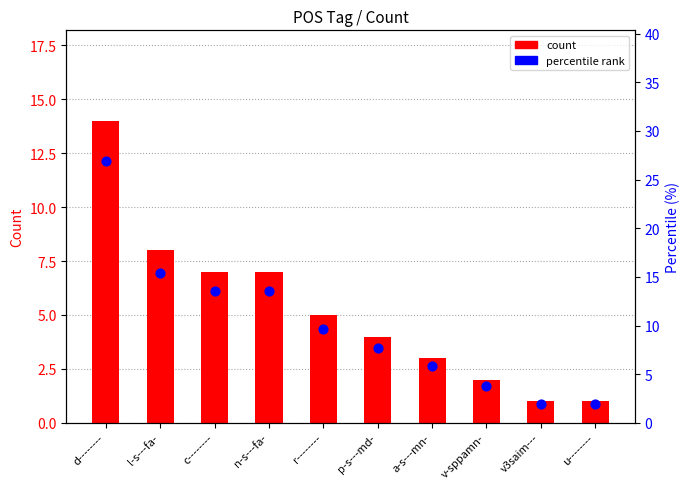

What are all the series names shown in the legend?

count, percentile